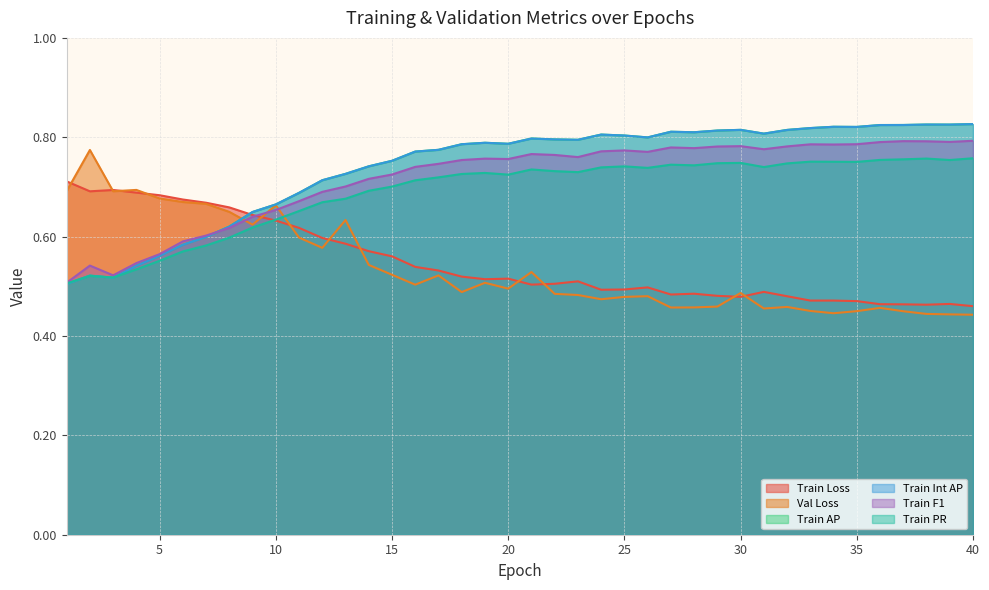

What is the average value of the Train Loss series?

0.5